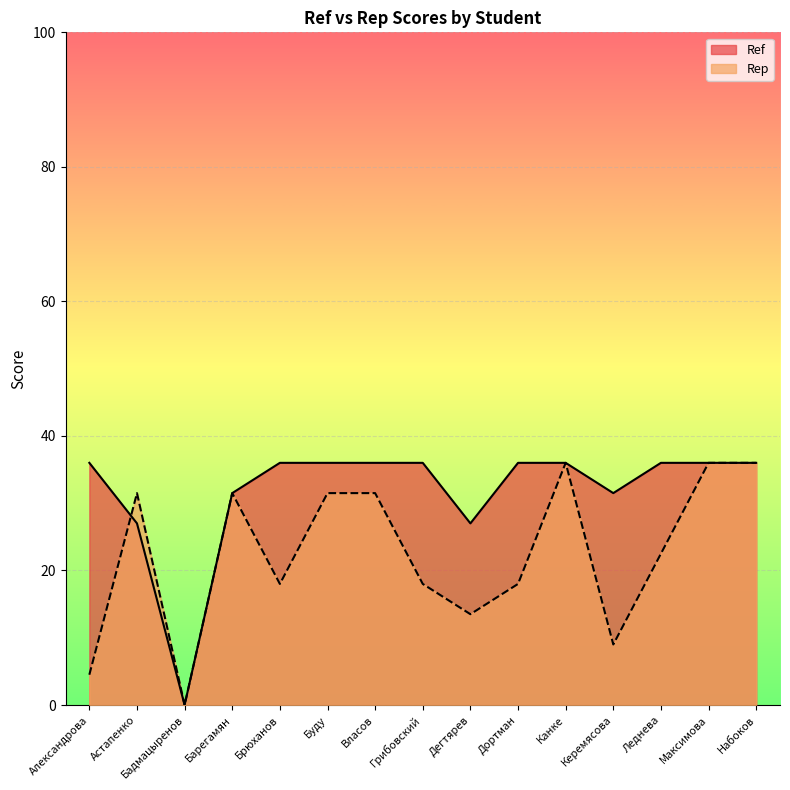

Does the chart display data point markers on the line(s)?

No